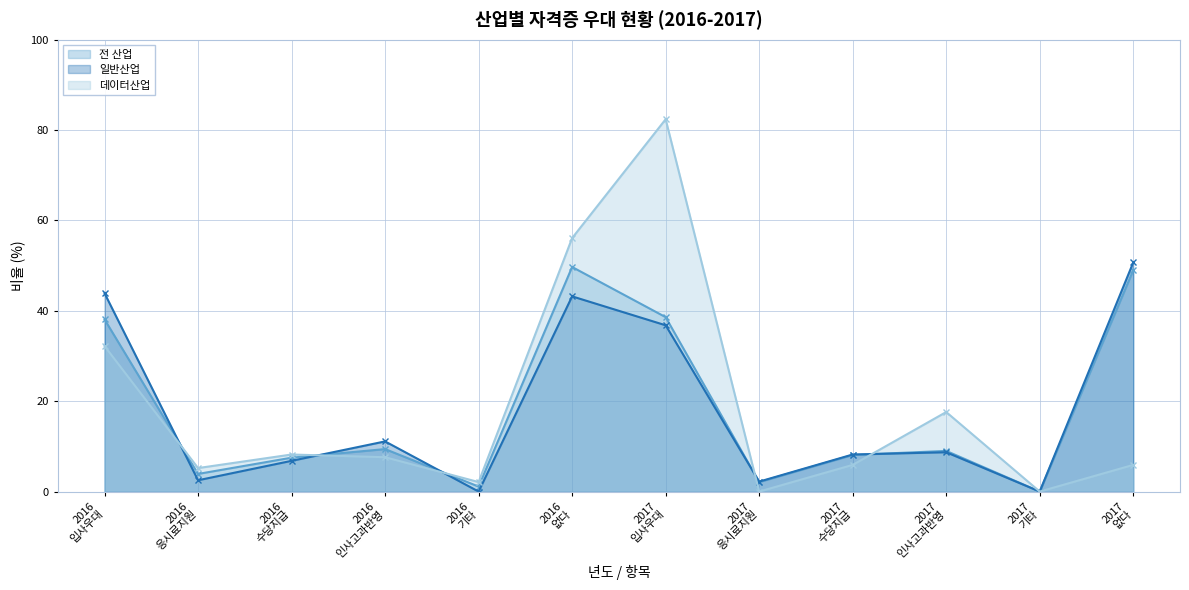

What is the greatest value displayed?

82.4